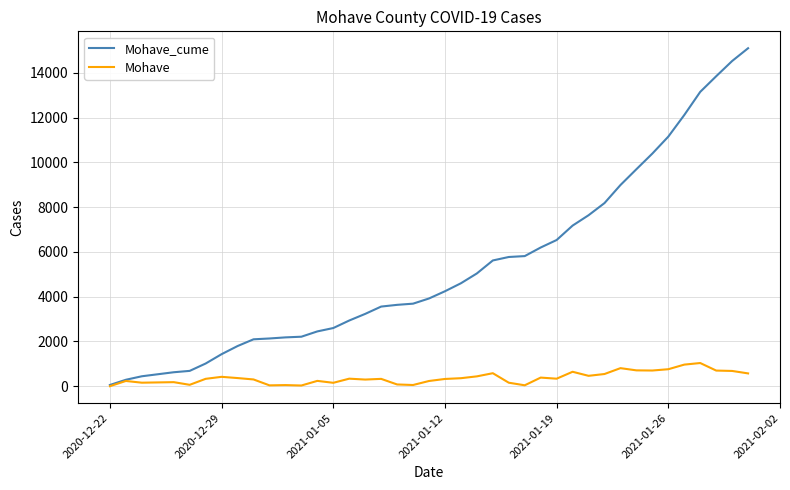

Which series has the widest spread of values?

Mohave_cume